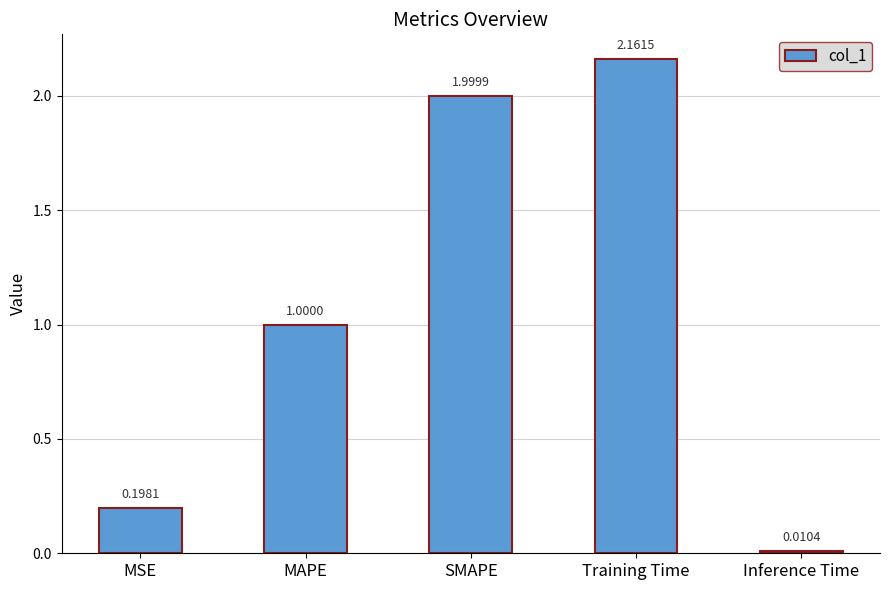

What is the label of the 1st bar from the right?

Inference Time